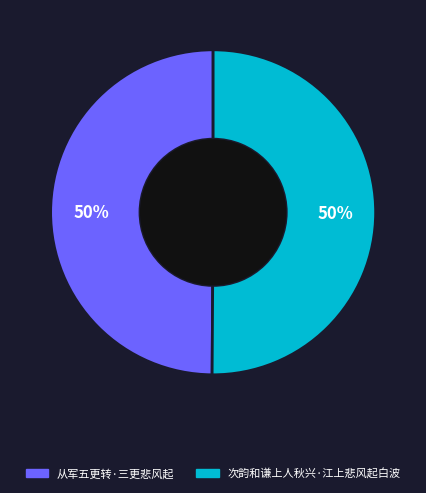

To the nearest percent, what is the average slice percentage?

50%